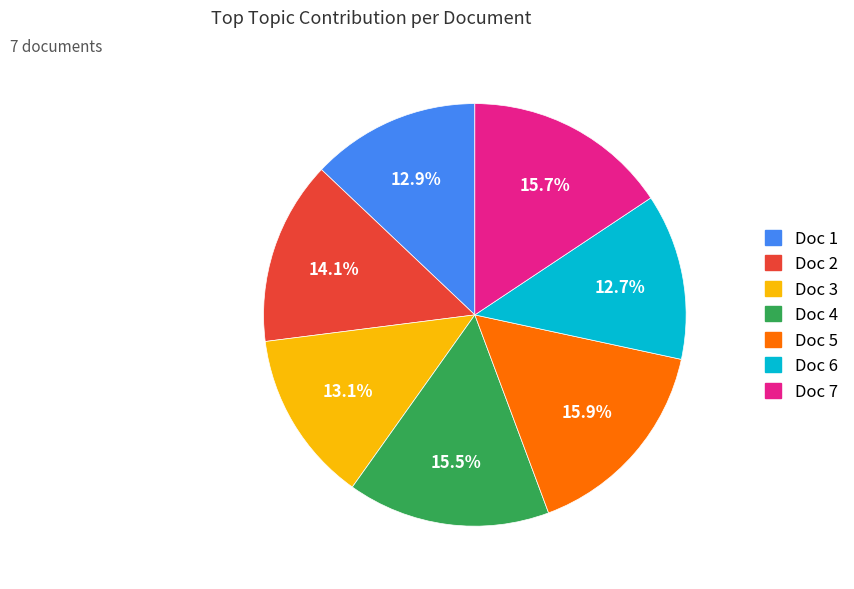

Count the number of slices in the pie.

7